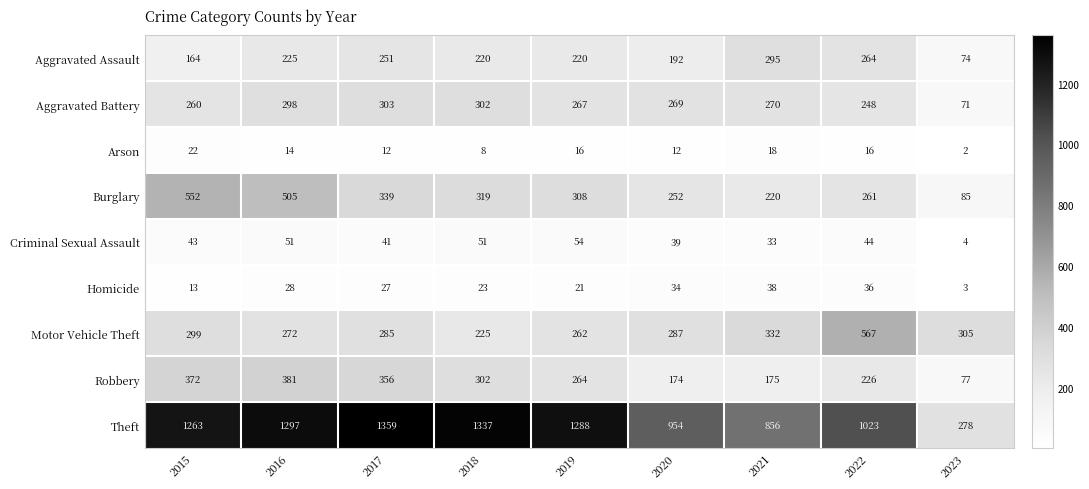

What is the difference between the maximum and minimum values in the Burglary series?

467